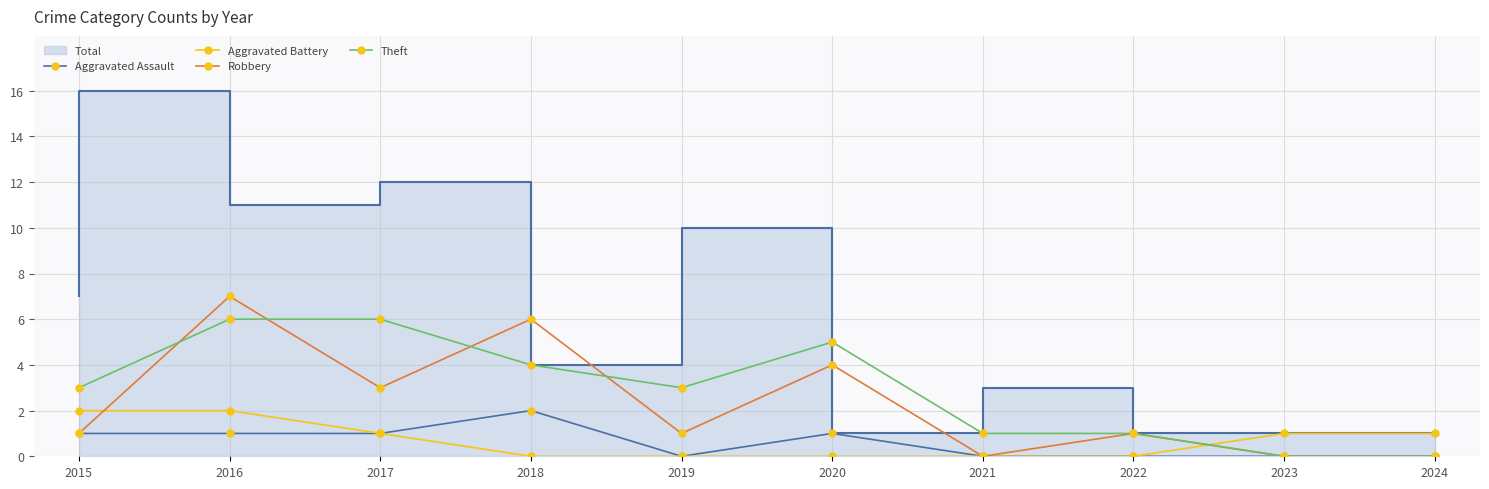

Is the value of Aggravated Assault at 2022 greater than the value of Robbery at 2017?

No